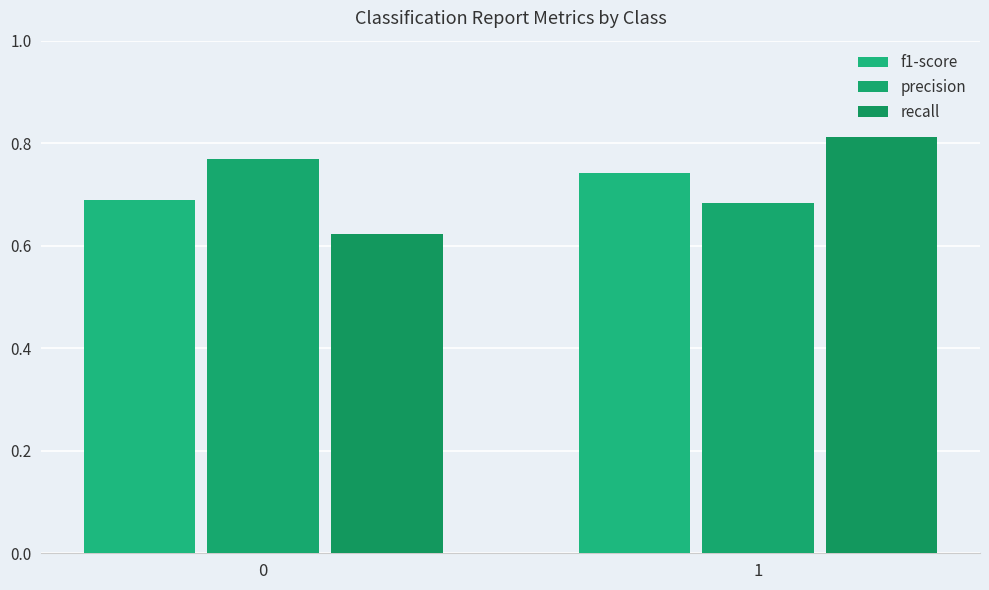

Which category has the highest value across all series?

1